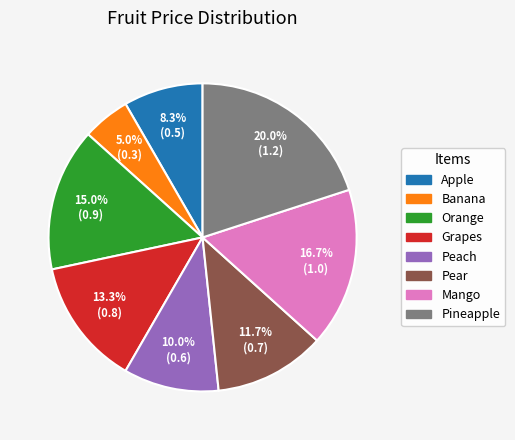

Does any single category account for the majority?

No